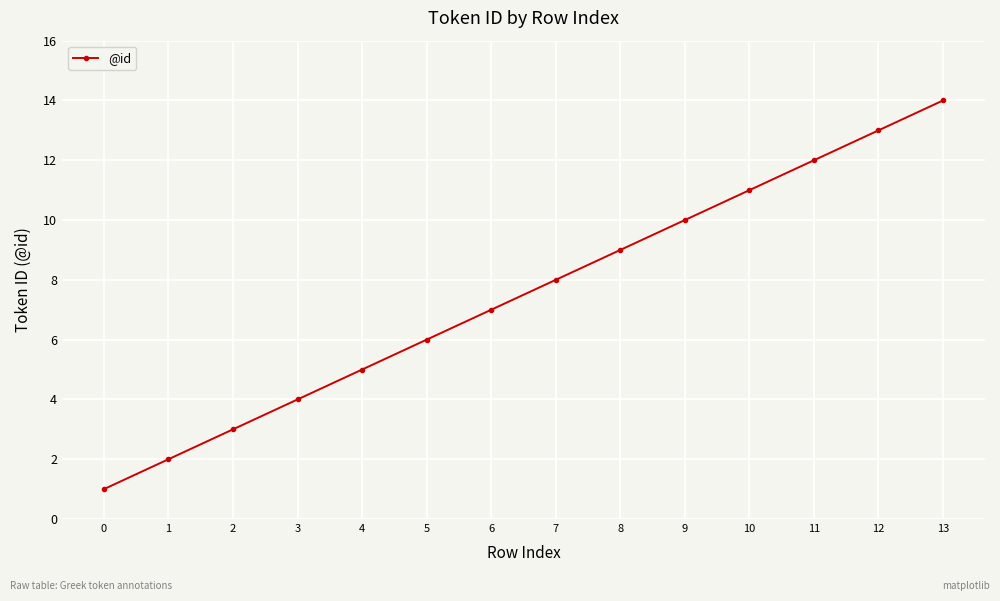

The chart shows a value of 11 at 6. True or false?

False